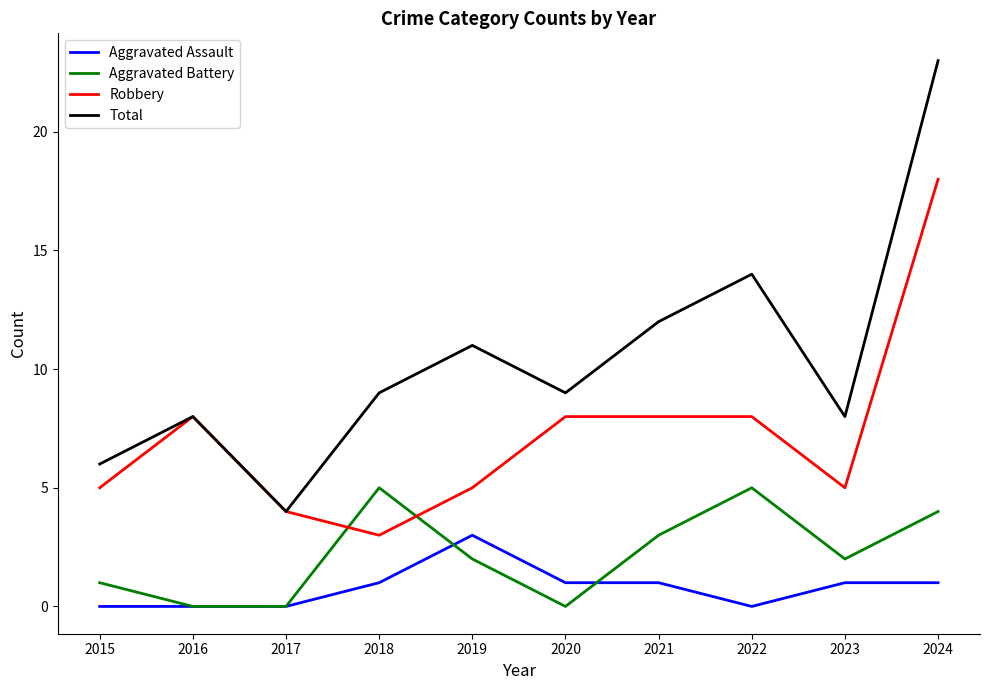

Is it true that Aggravated Assault equals 0 at 2016?

True